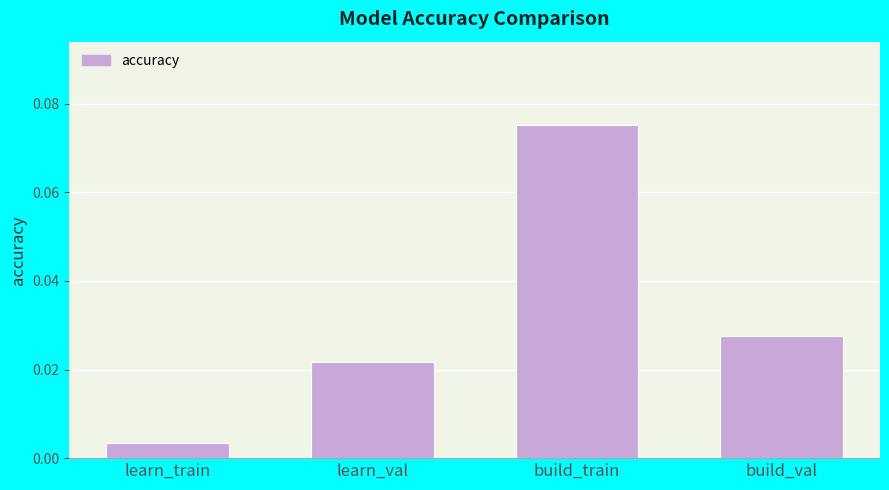

What is the label of the 1st bar from the left?

learn_train